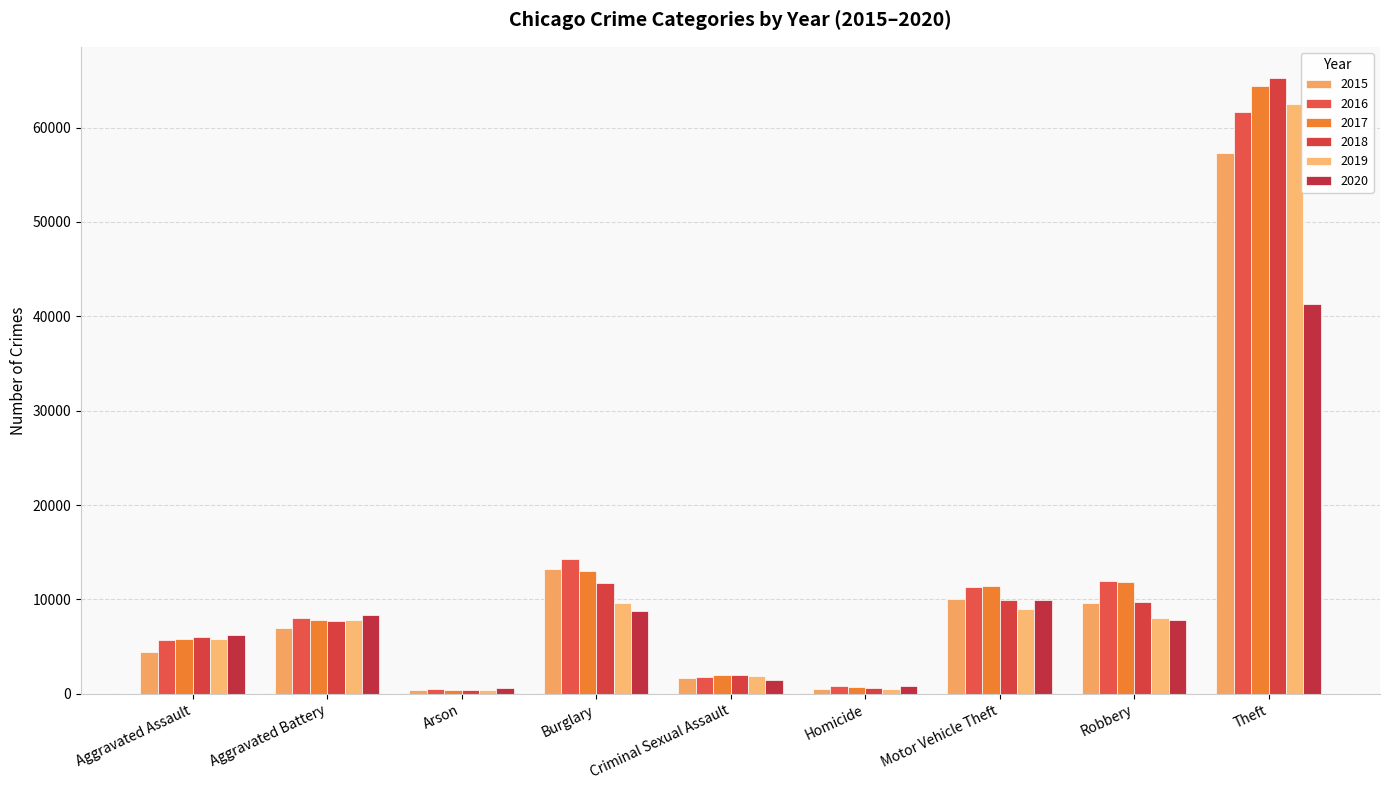

How many bars are there in total?

54